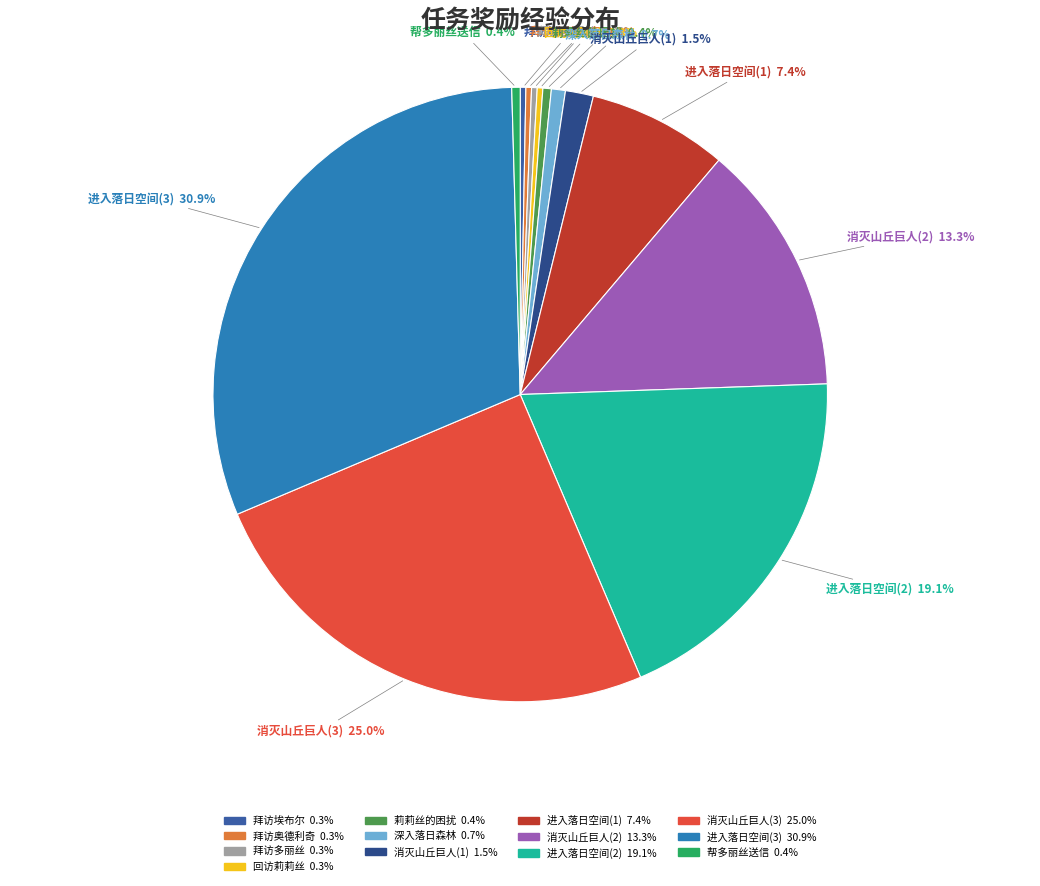

Does any single category account for the majority?

No